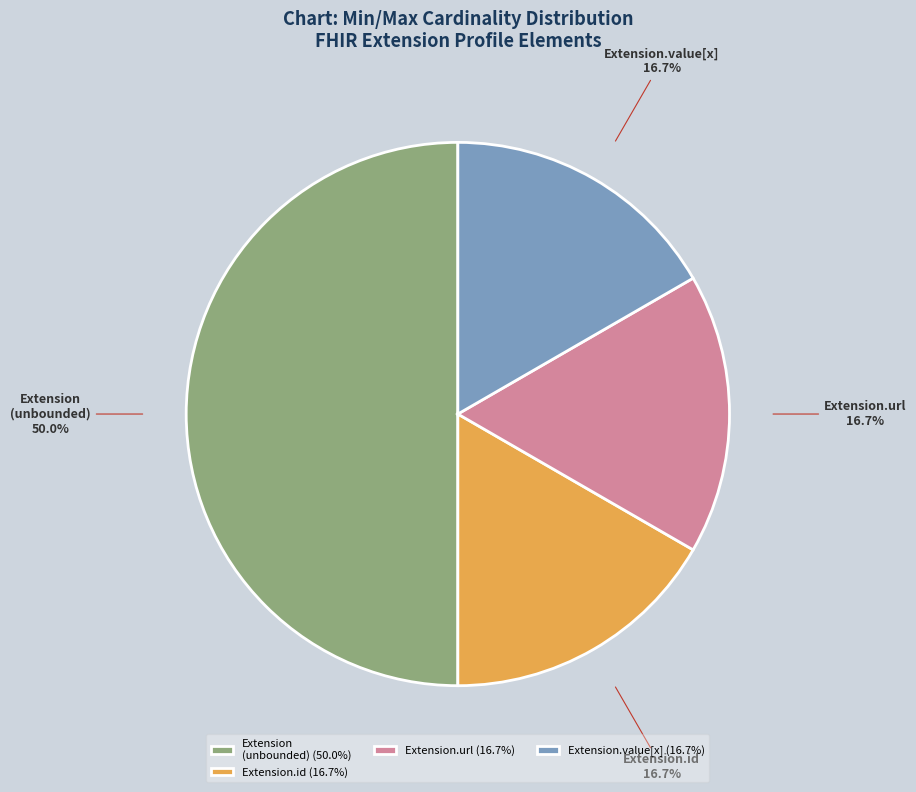

Is the sum of Extension.id and Extension (unbounded) greater than half?

Yes